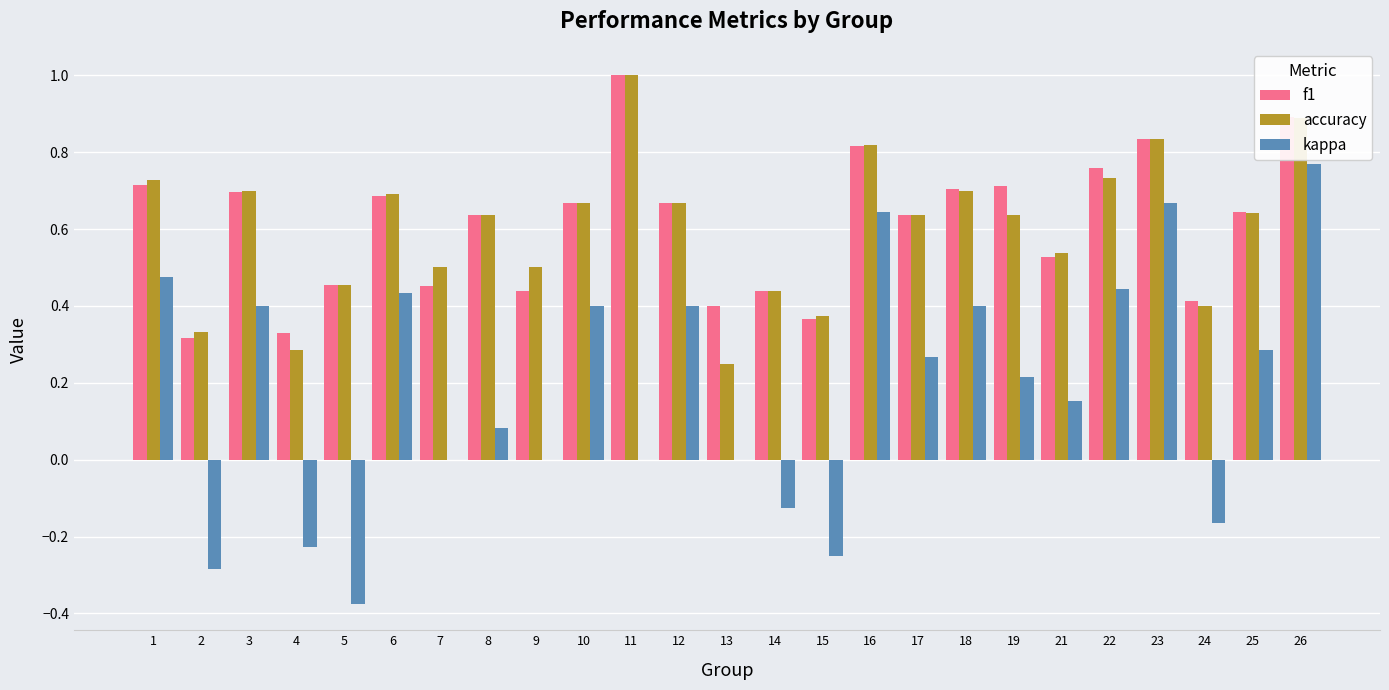

The value of accuracy at 9 is 0.2. True or false?

False